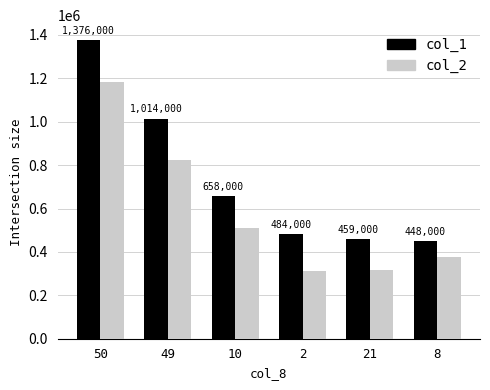

Which label corresponds to the largest value in the chart?

50